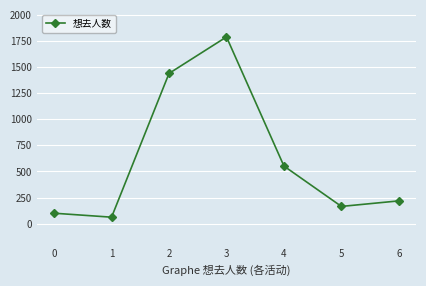

Is it true that the value at 6 is 219?

True